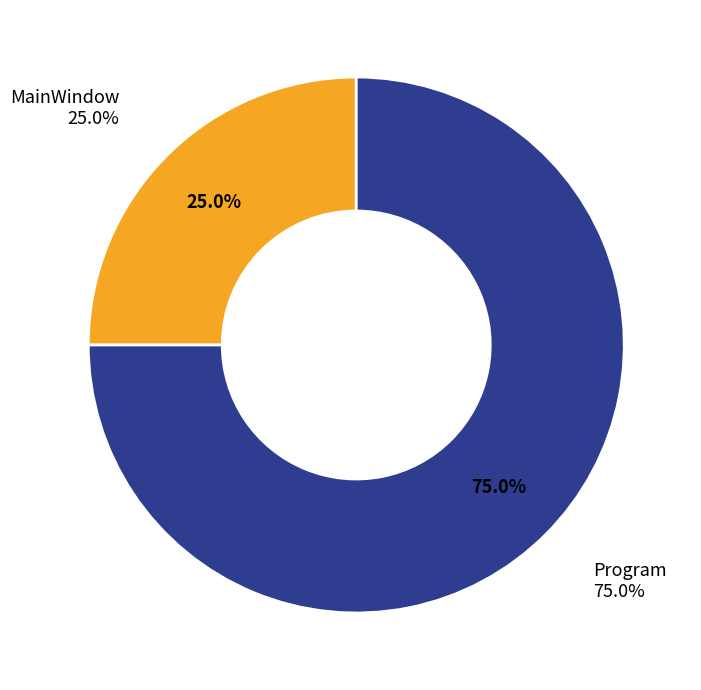

Which slice is the largest?

Program